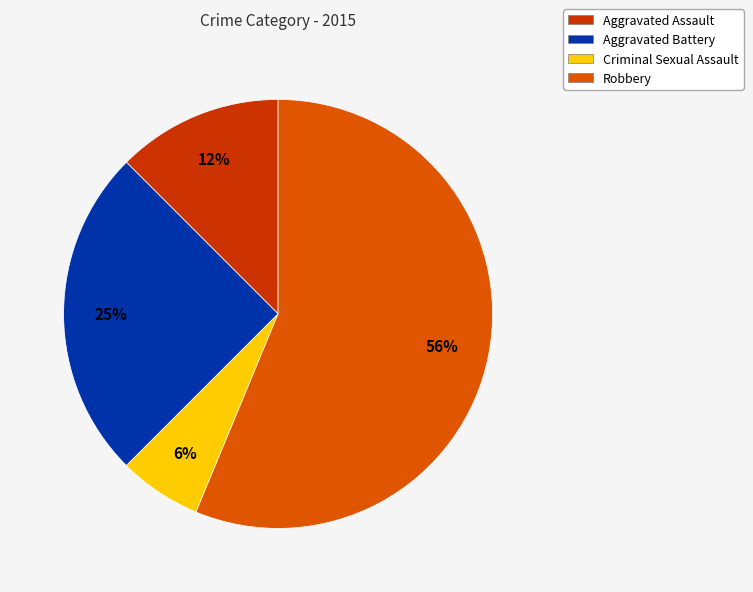

Which category accounts for the majority?

Robbery